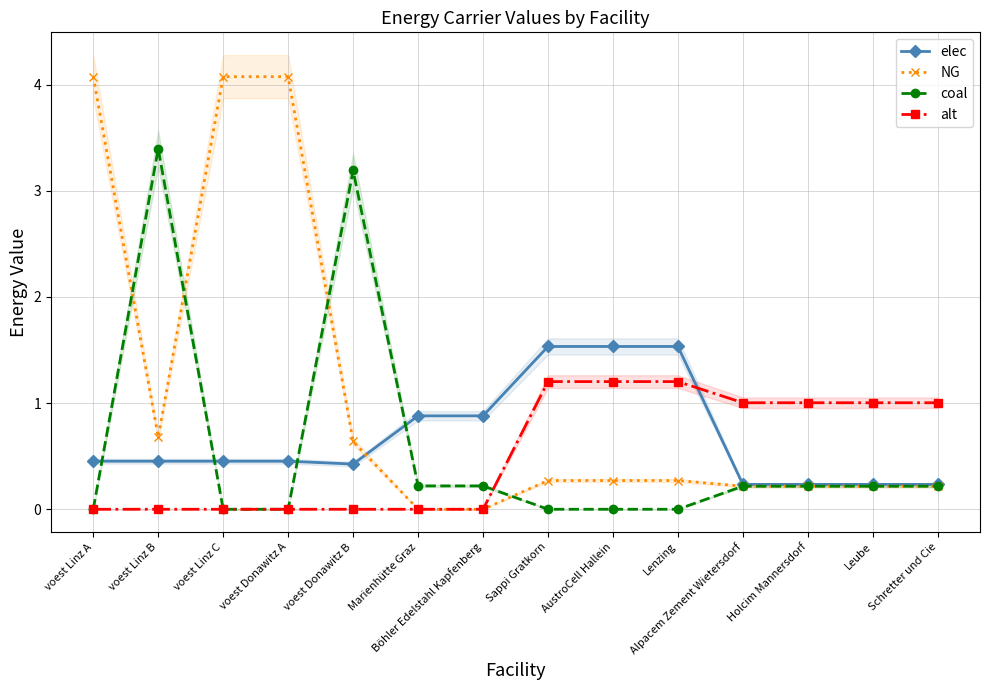

Is it true that alt equals 0.5 at voest Donawitz A?

False